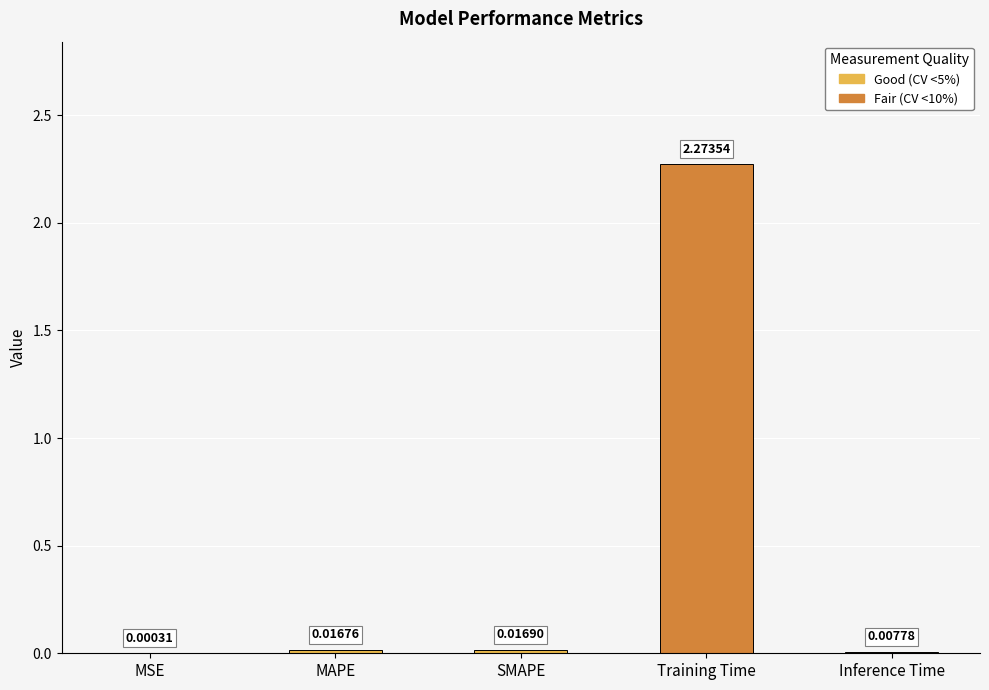

Which has a higher value, Training Time or SMAPE?

Training Time